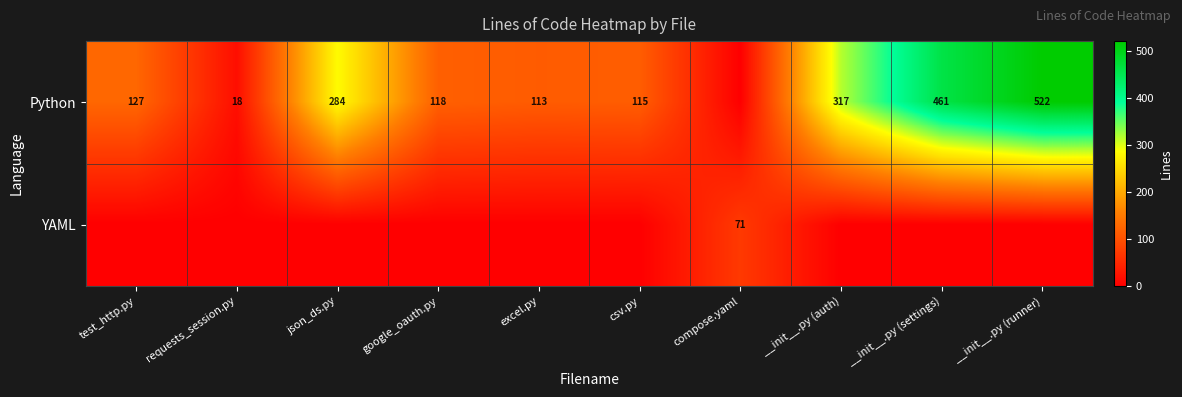

What is the difference between the Python values at csv.py and test_http.py?

12